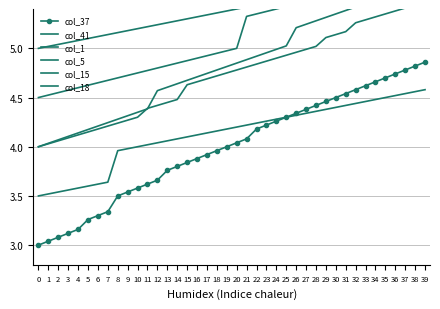

What is the maximum value shown in the chart?

6.1